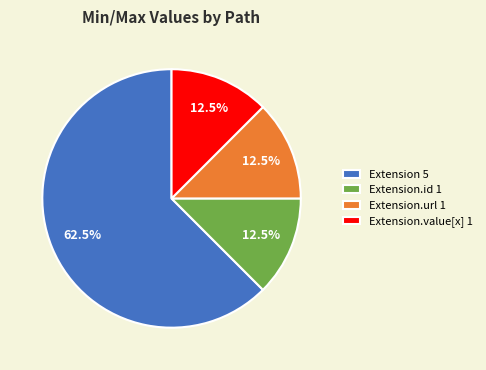

To the nearest percent, what is the average slice percentage?

25%